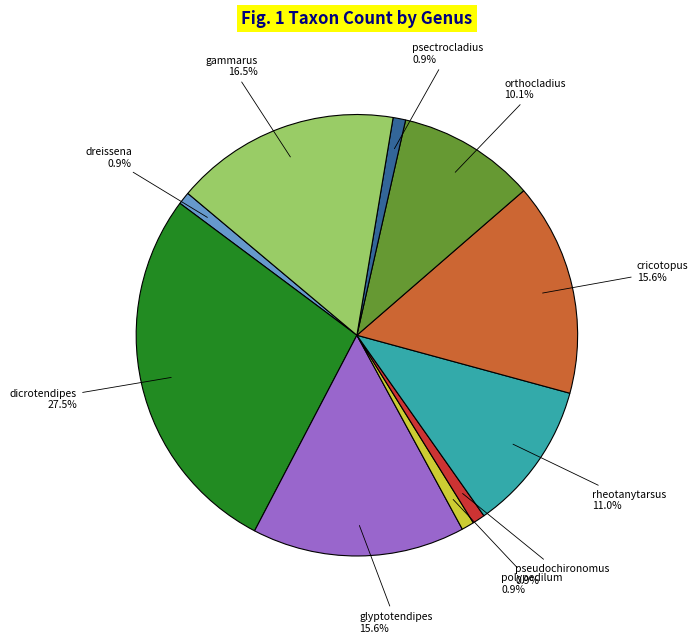

Approximately how many times larger is the value at glyptotendipes compared to rheotanytarsus?

1.4